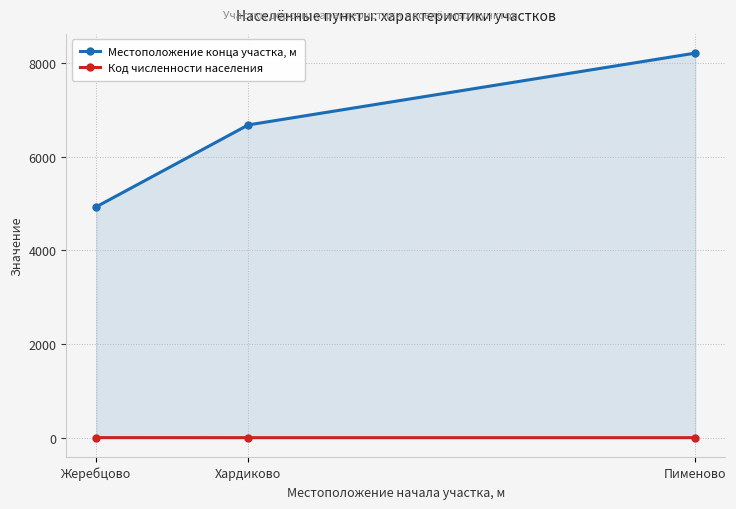

The Код численности населения series shows 4 at Жеребцово. True or false?

True